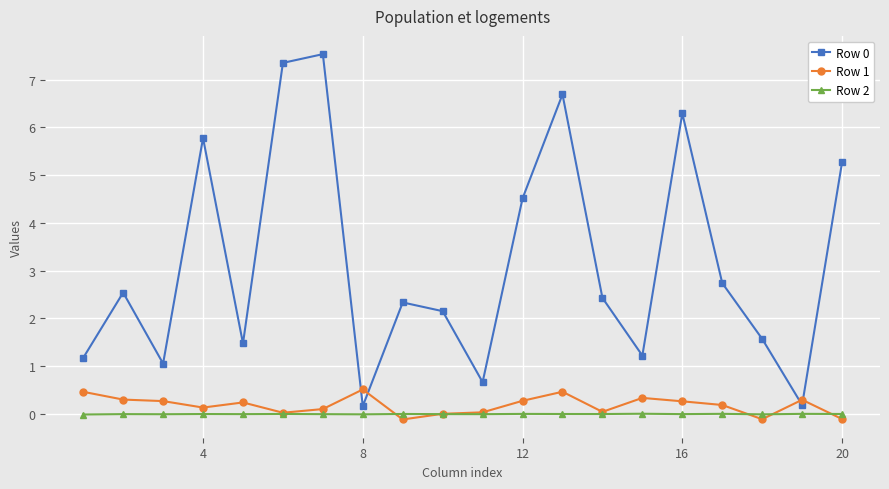

True or false: Row 0 and Row 2 cross at least once.

False